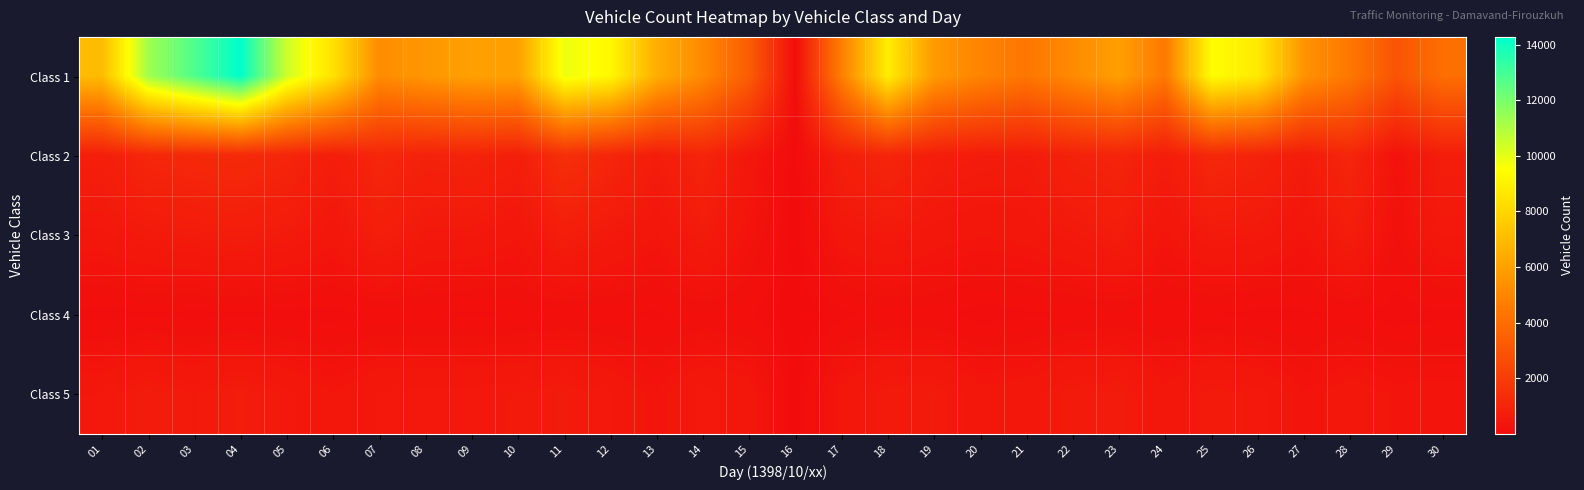

Which series has the largest range (max minus min)?

Class 1